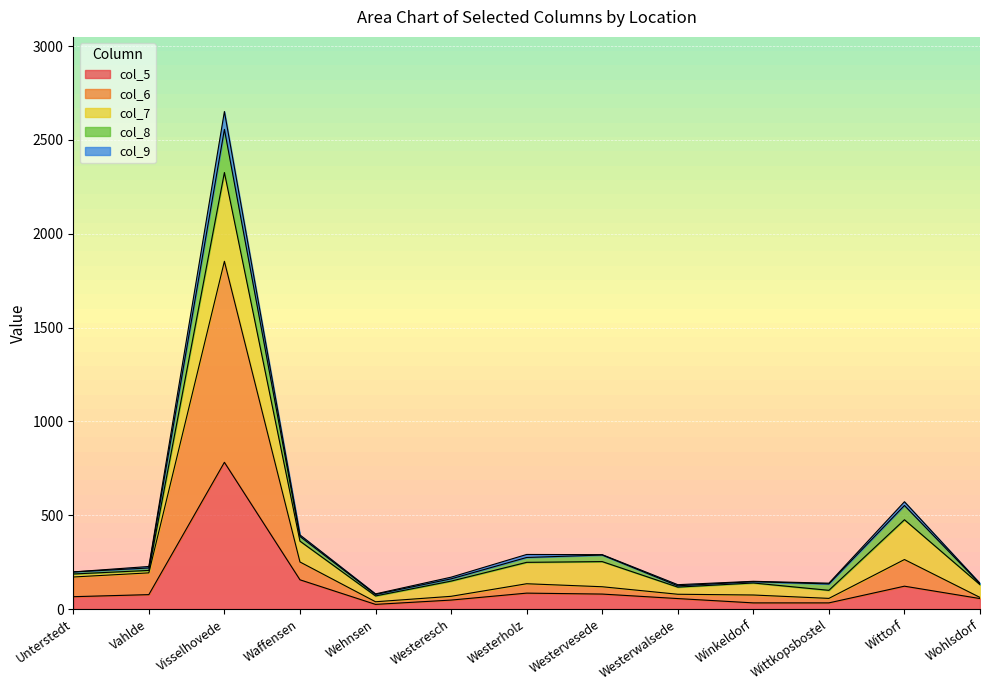

What is the total value across all series at Visselhovede?

2651